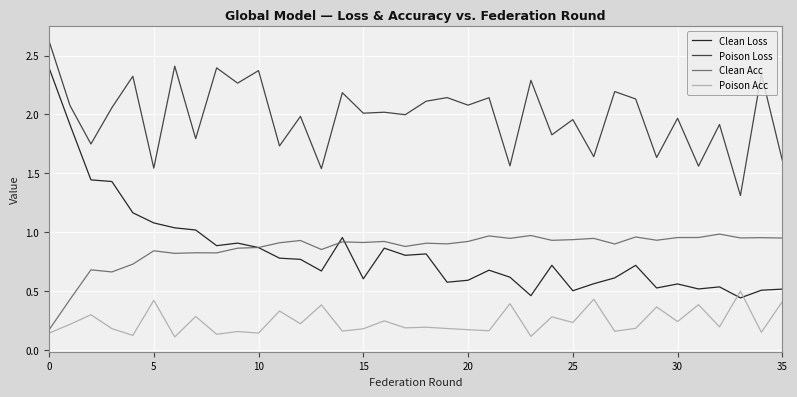

What is the lowest value of the Poison Loss series?

1.3